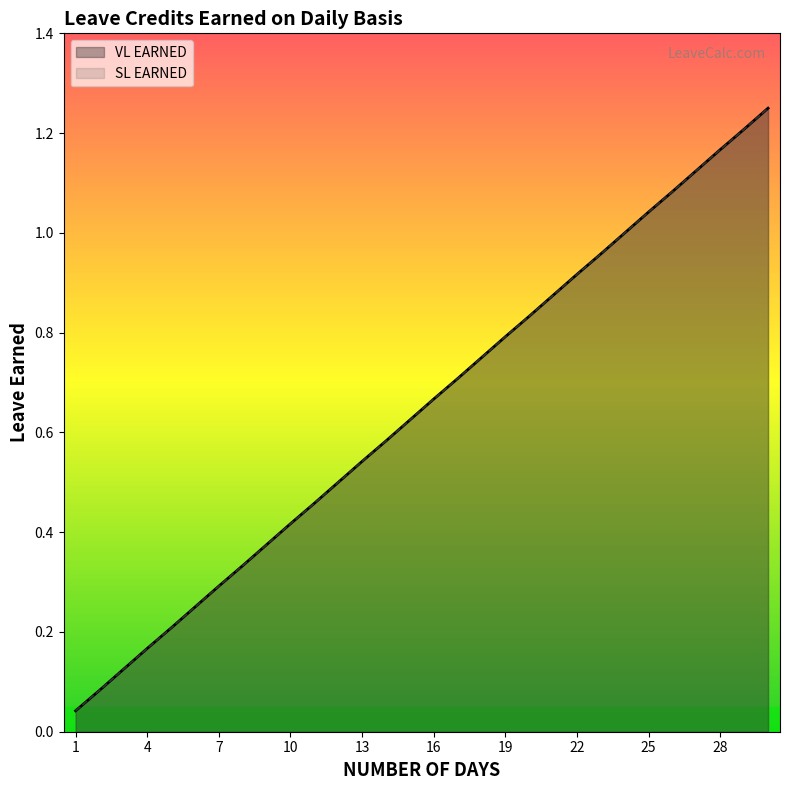

True or false: SL EARNED and VL EARNED cross at least once.

False